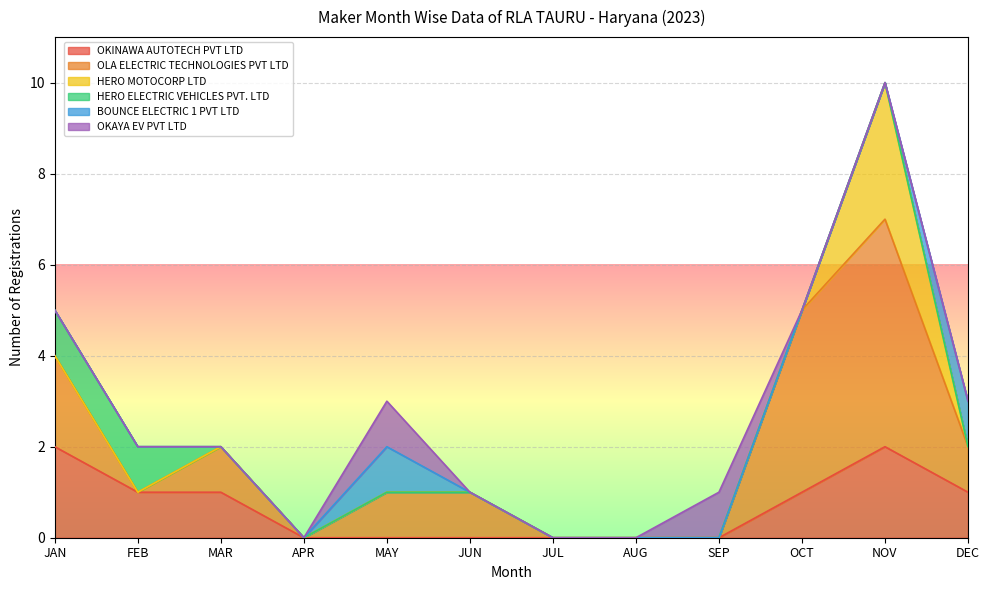

What is the total value across all series at DEC?

3